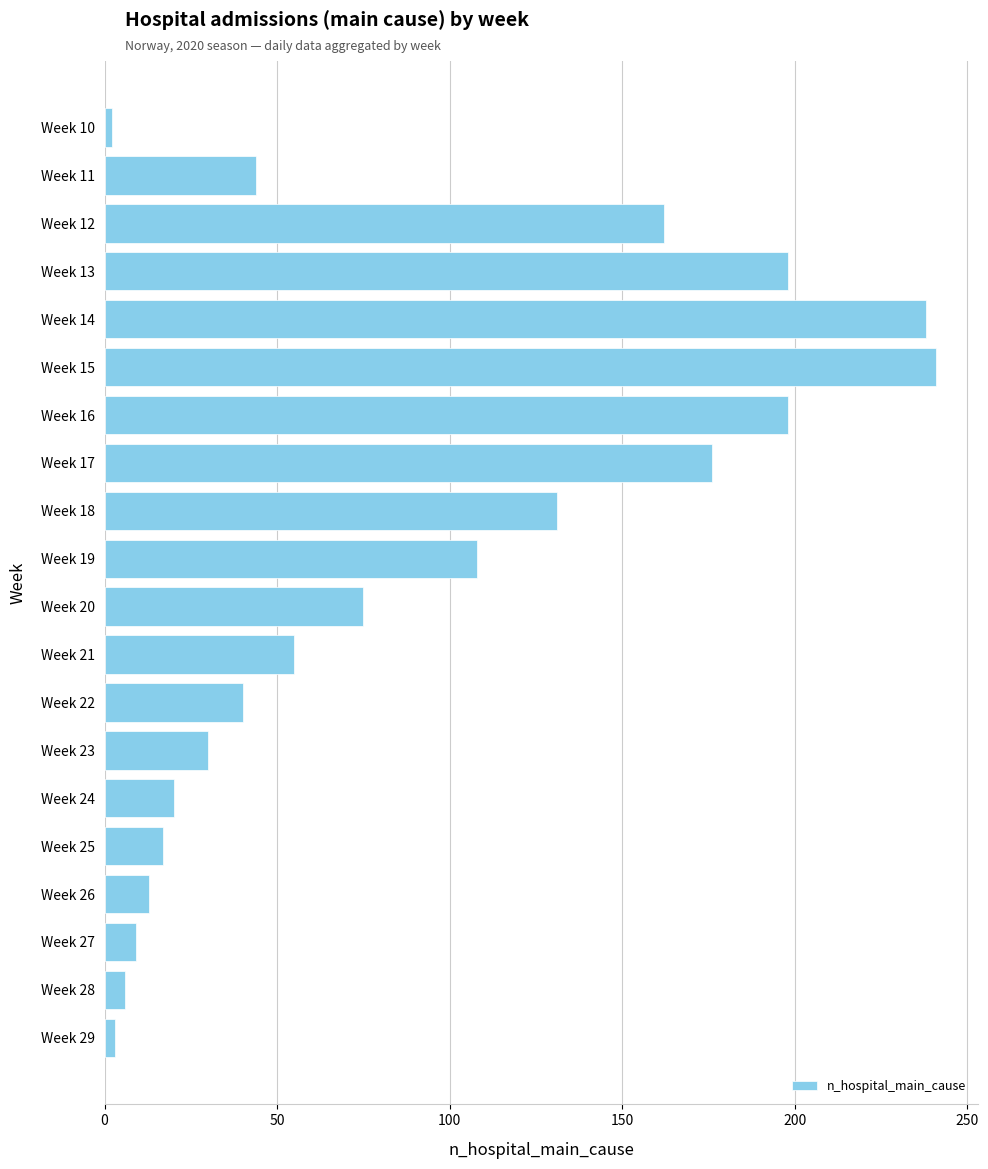

Are the bars grouped side by side (vs. stacked)?

No